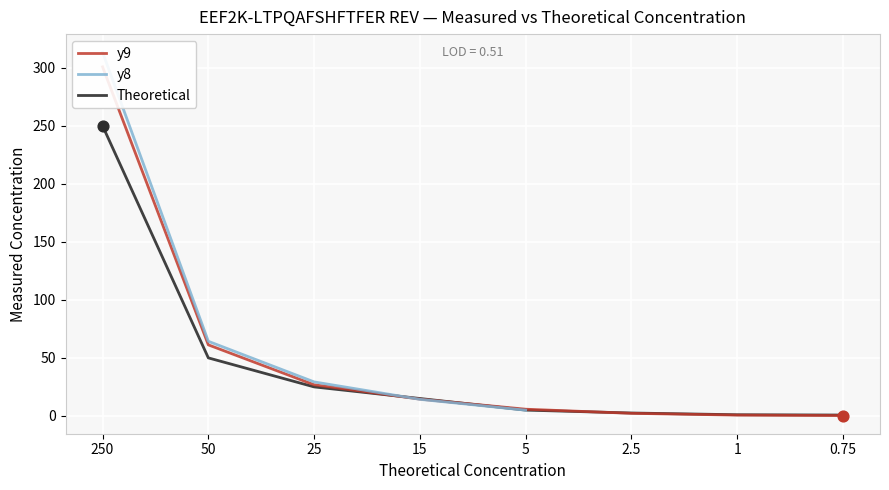

Which series contains the highest Y value?

y8